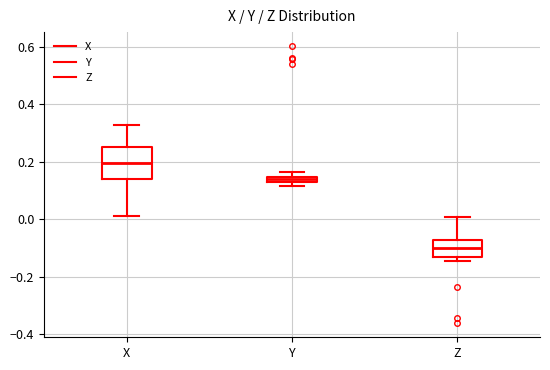

Comparing the boxes themselves (not the whiskers), which one is the tallest?

X